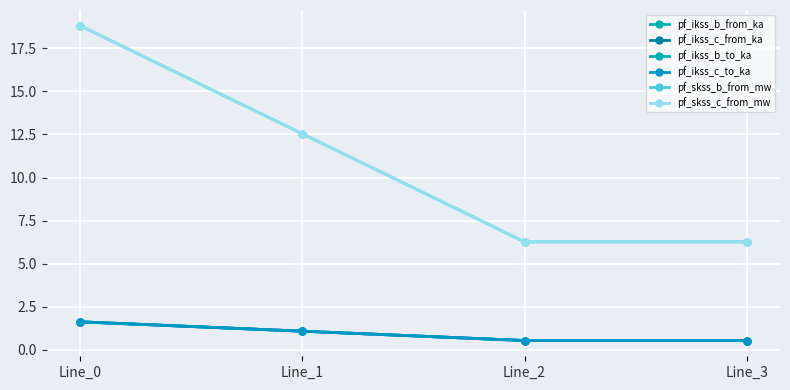

Does the chart have visible grid lines?

Yes